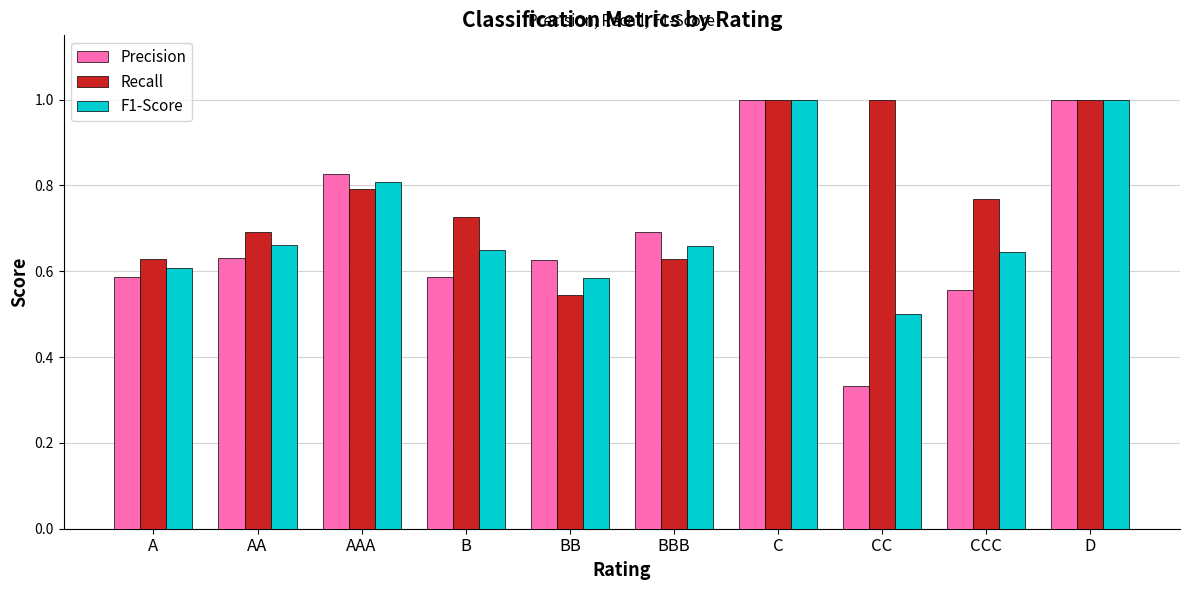

Count the F1-Score values in the range 0 to 1.

10